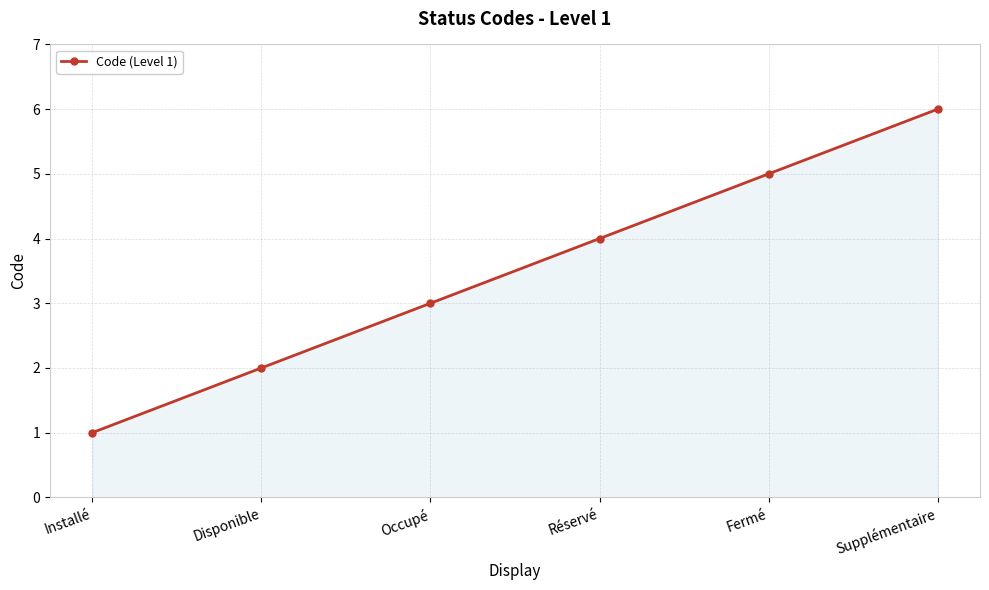

What is the sum of all values?

21